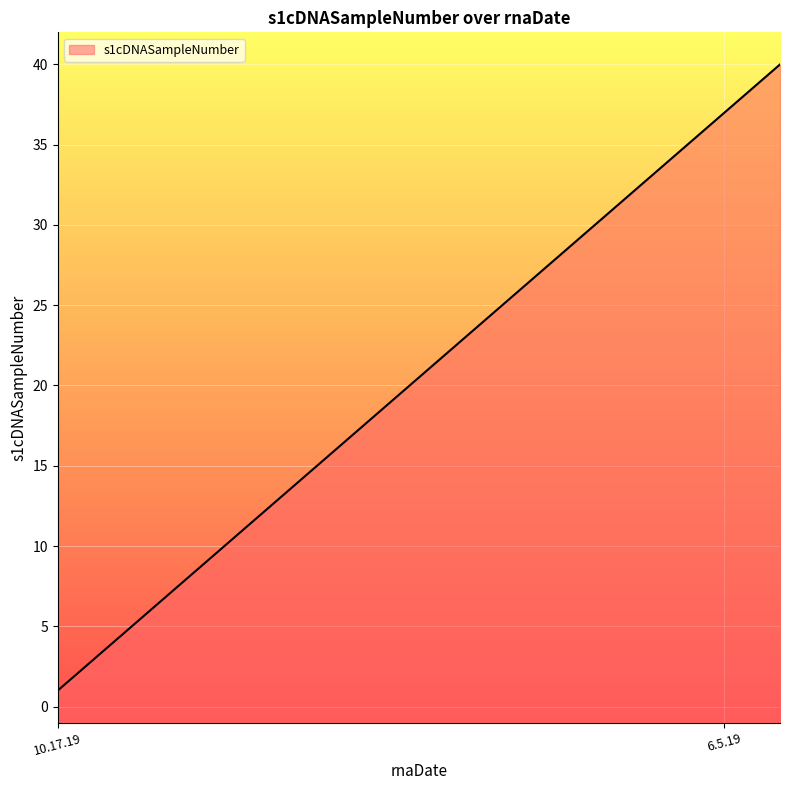

What is the greatest value displayed?

40